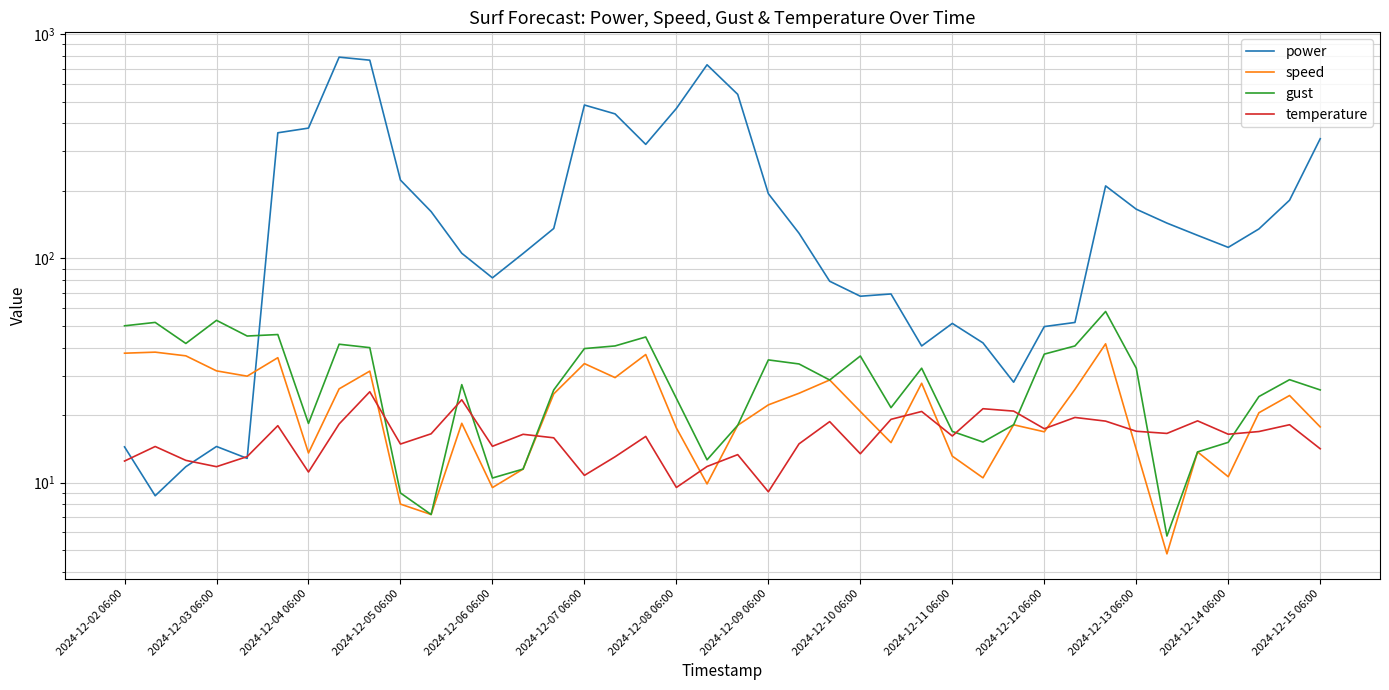

What is the average value of the temperature series?

16.0